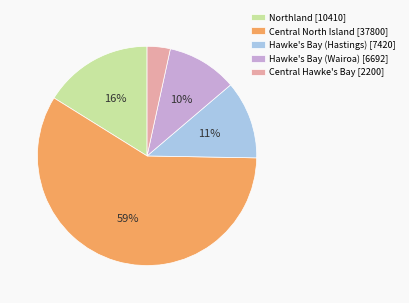

Combined, do Central Hawke's Bay [2200] and Hawke's Bay (Wairoa) [6692] account for over 50%?

No